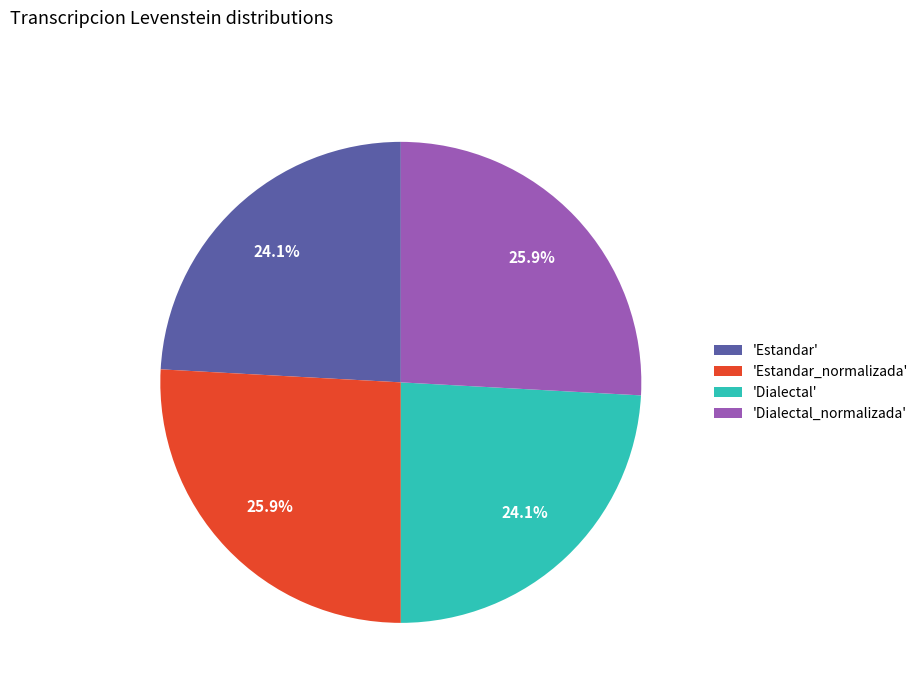

Count the number of slices in the pie.

4